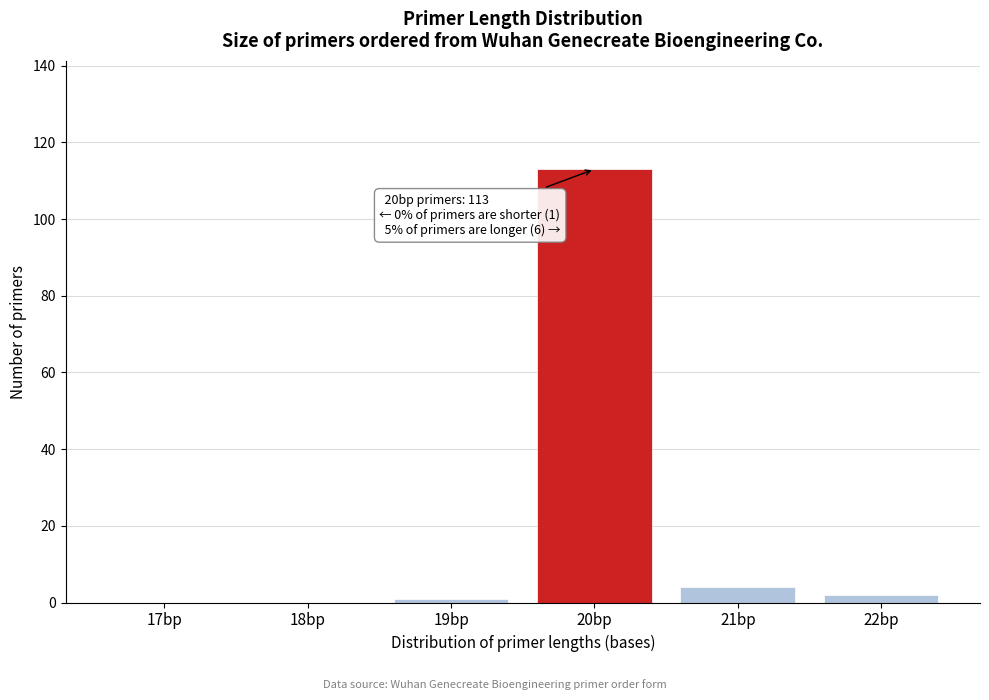

Reading left to right, extract all data points from this chart.

17bp=0	18bp=0	19bp=1	20bp=113	21bp=4	22bp=2